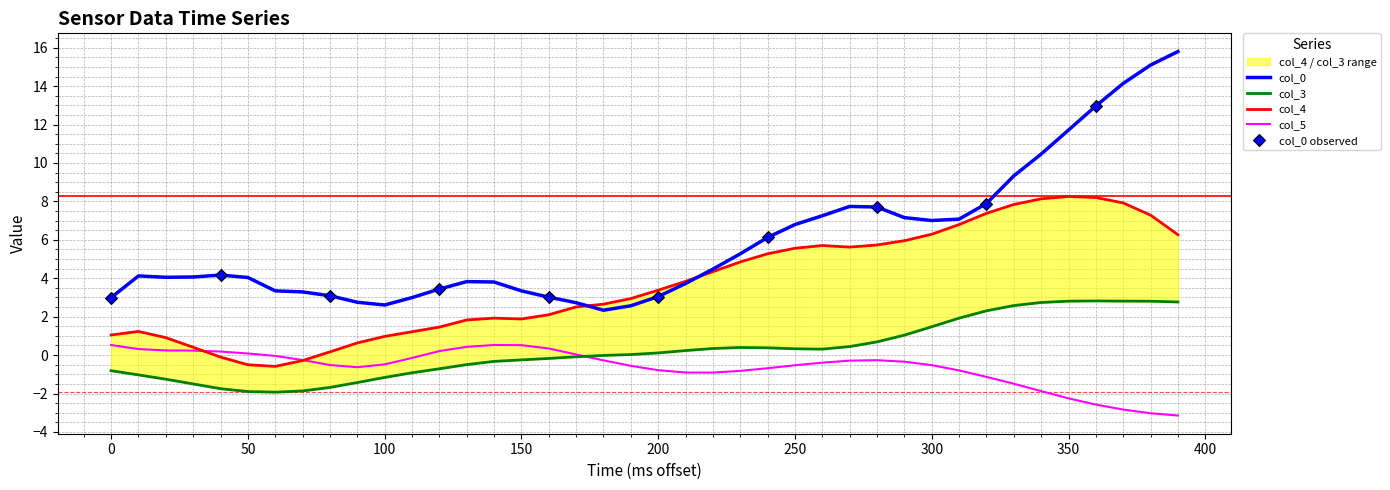

The col_5 series shows -0.6 at 190. True or false?

True